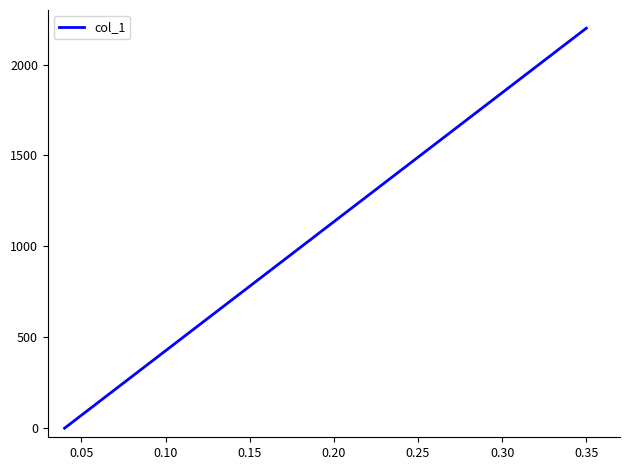

What is the difference between the maximum and second lowest values?

1100